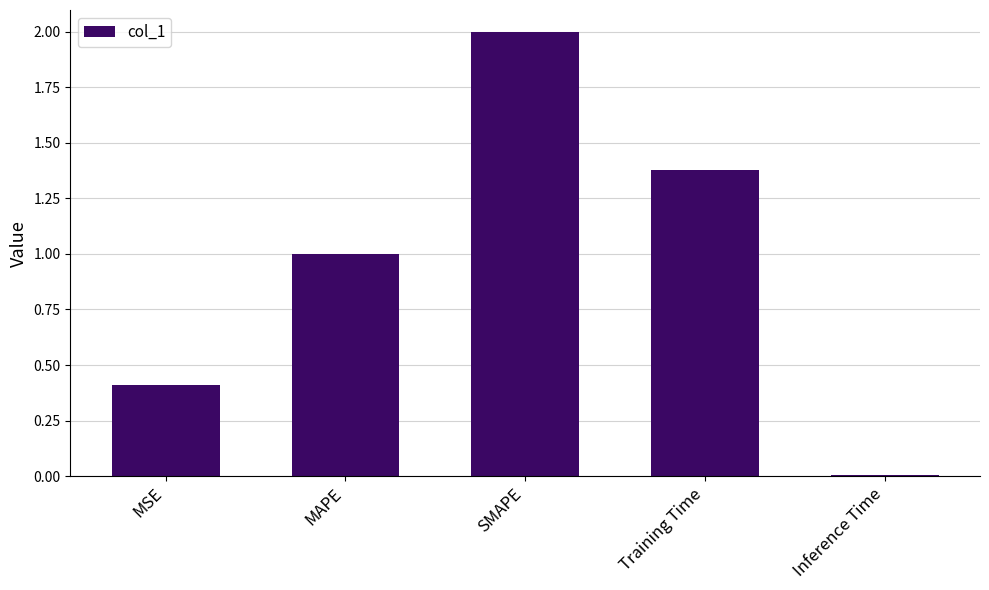

How many bars are there in total?

5